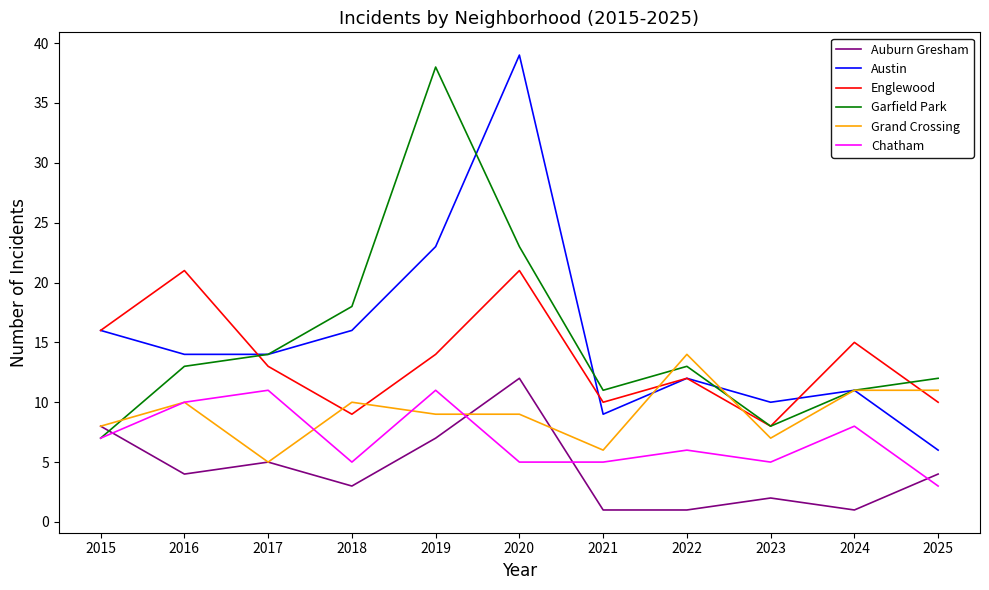

How many interior local peaks does the Austin series have?

3